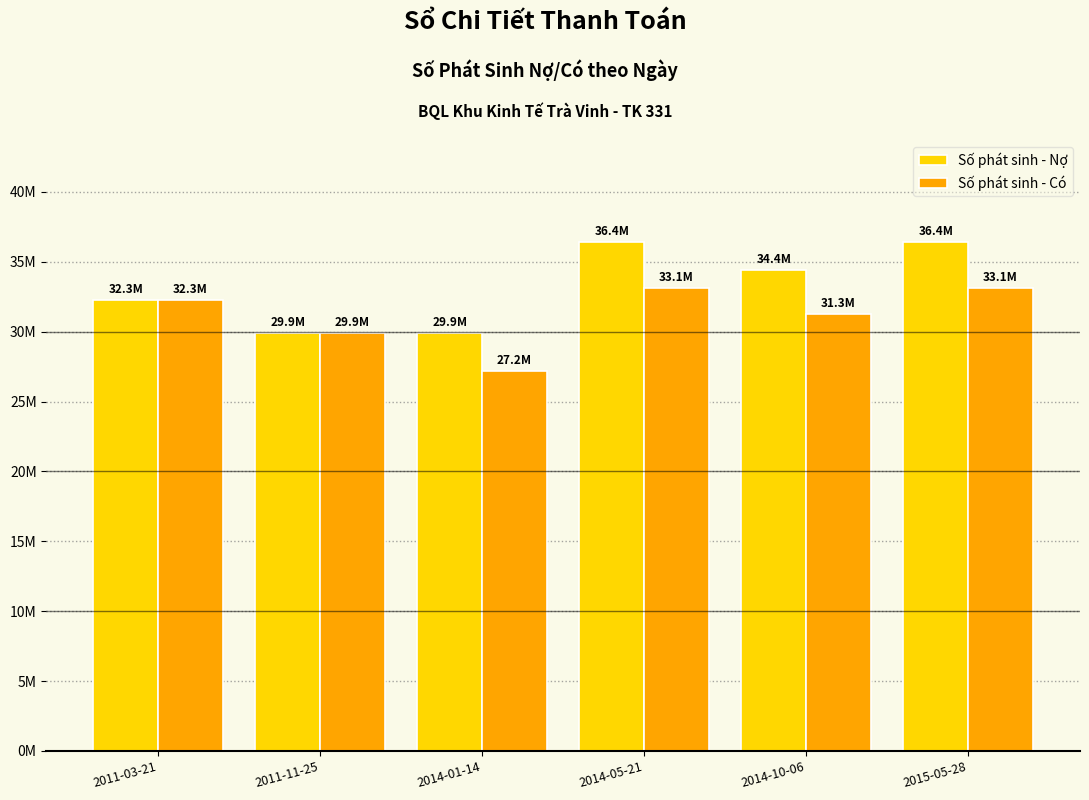

What is the total value across all series at 2011-11-25?

59840000